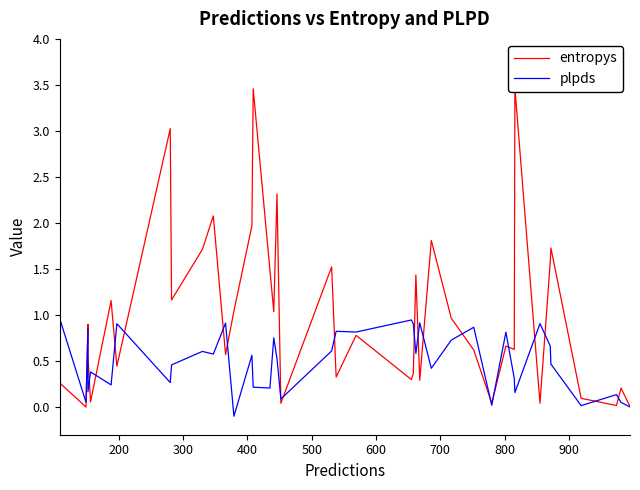

Which series ends up on top after the final intersection of entropys and plpds?

entropys